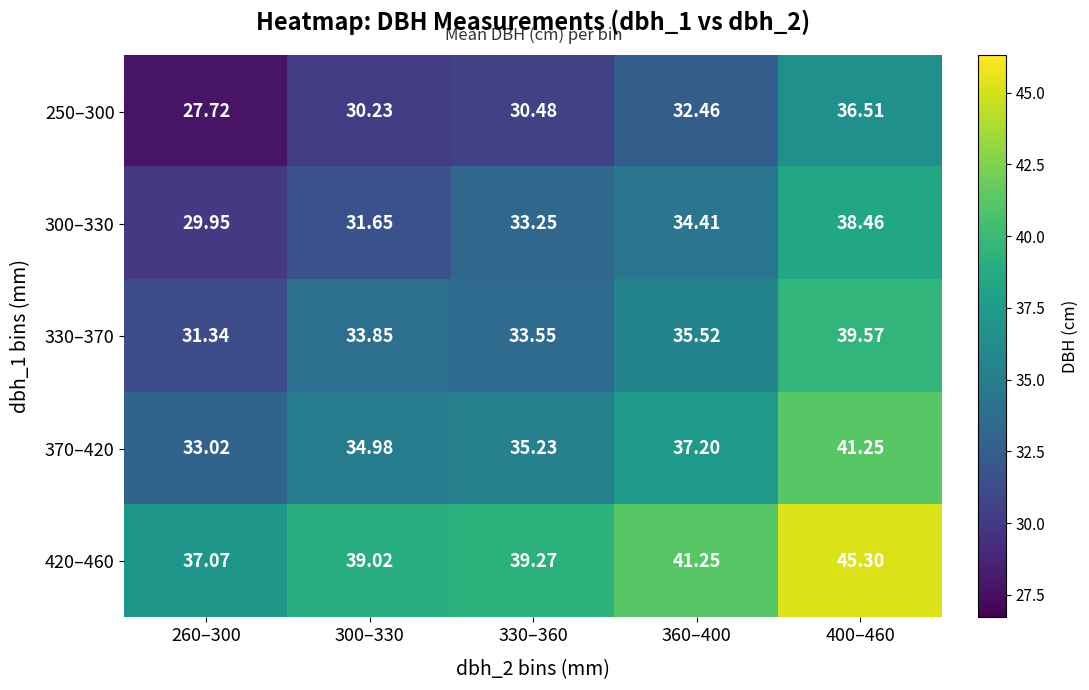

Which series has the largest range (max minus min)?

250–300